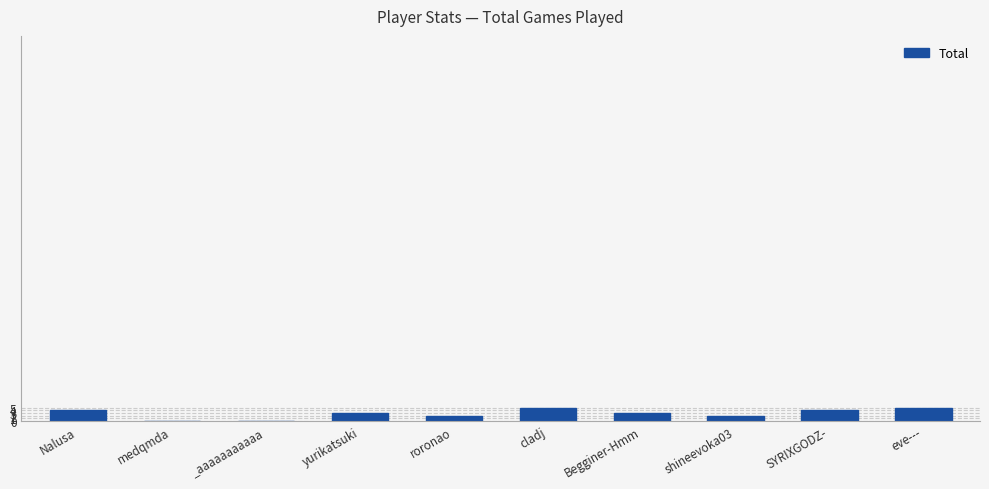

Are the bars horizontal?

No